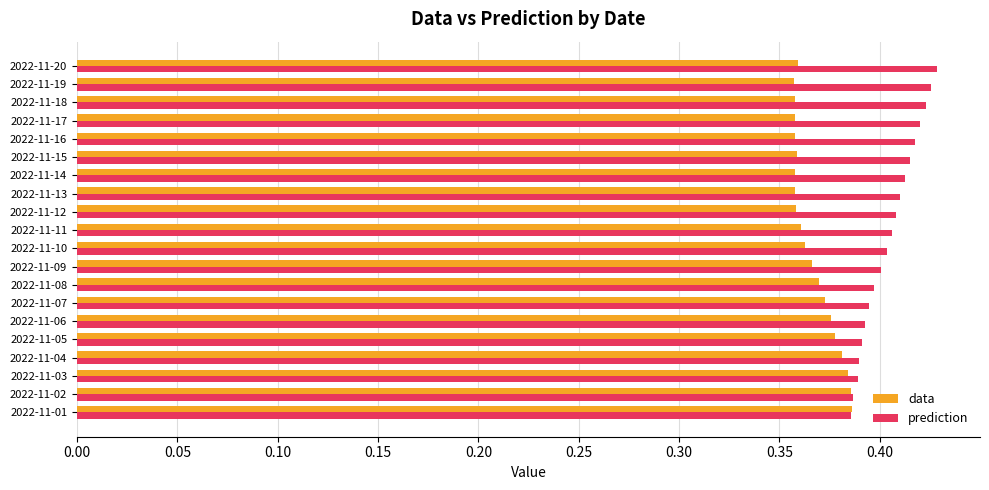

Which series has the largest total across all categories?

prediction